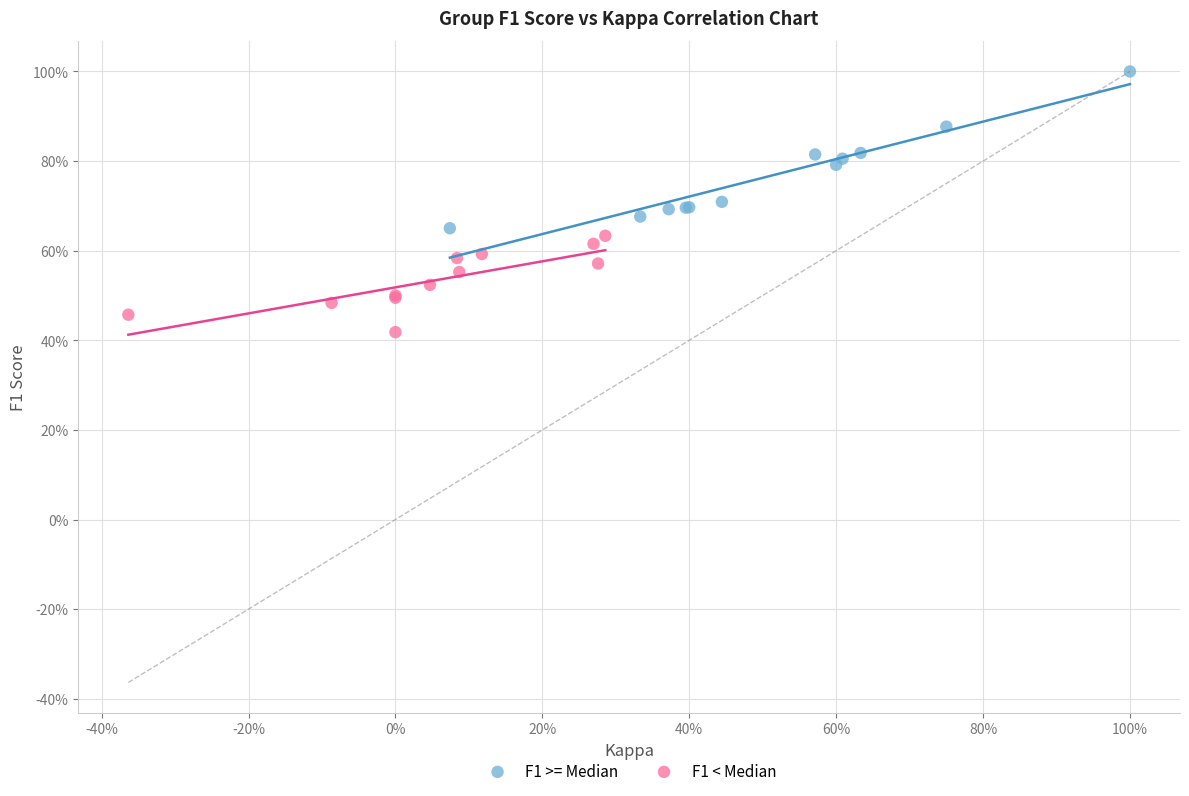

Which series has the widest spread of Y values?

F1 >= Median